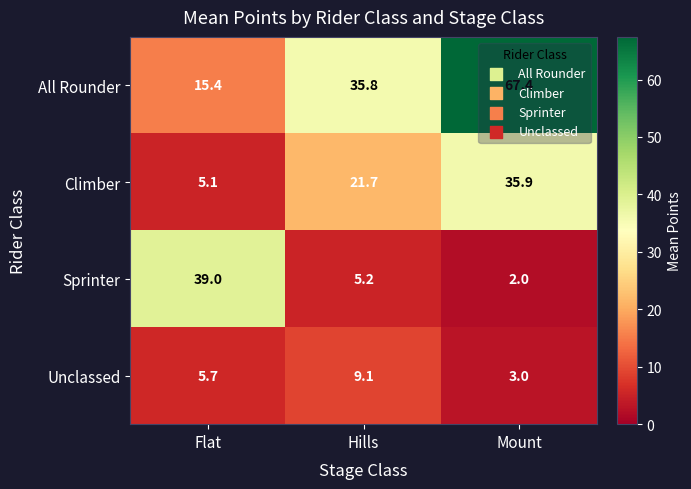

What is the minimum value shown in the chart?

2.0